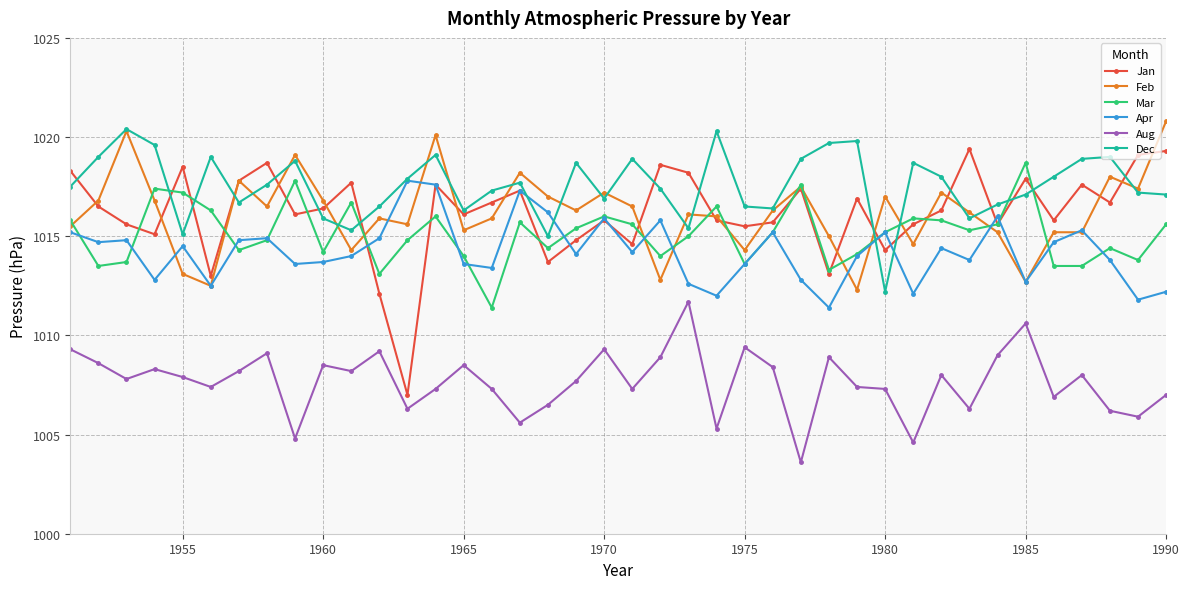

In Dec, how many points are higher than both neighbors (excluding endpoints)?

11